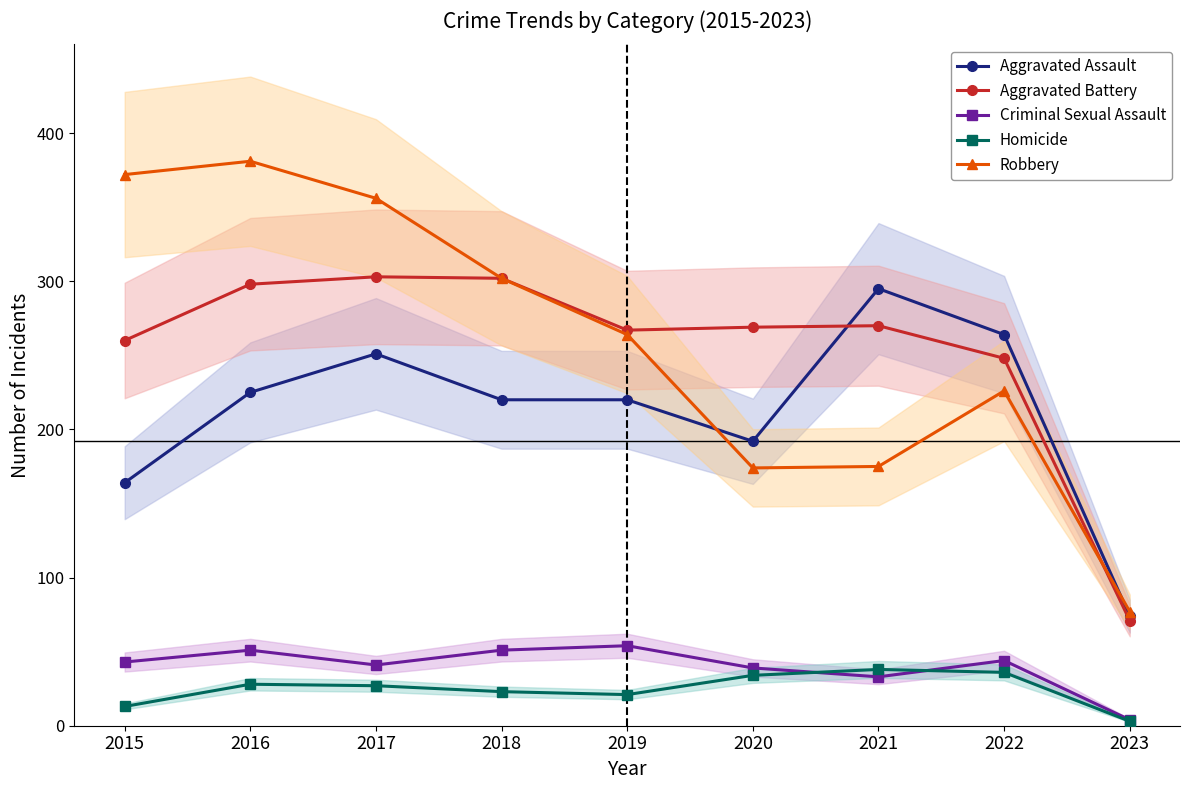

What is the minimum value shown in the chart?

3